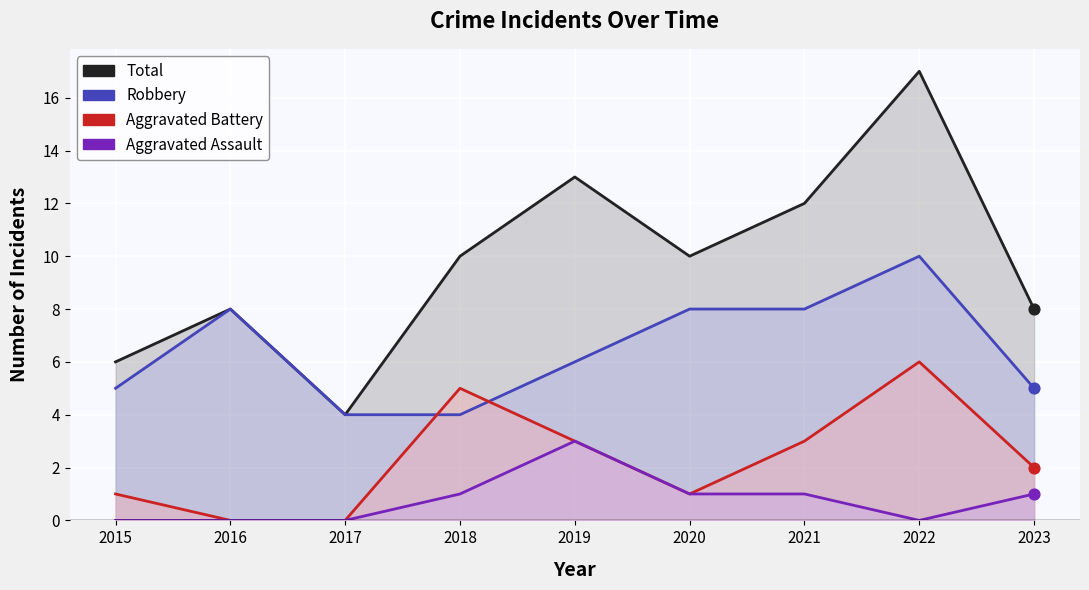

At which category is the sum across all series the highest?

2022